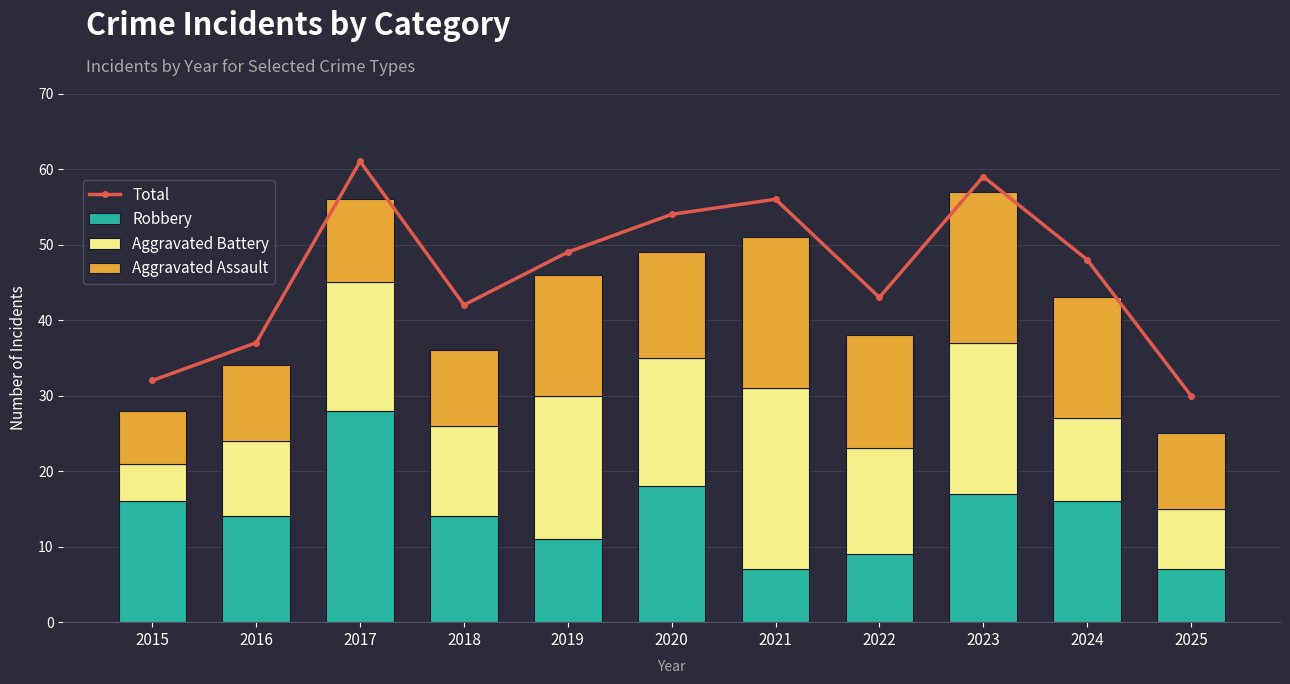

Which label corresponds to the largest value in the chart?

2017